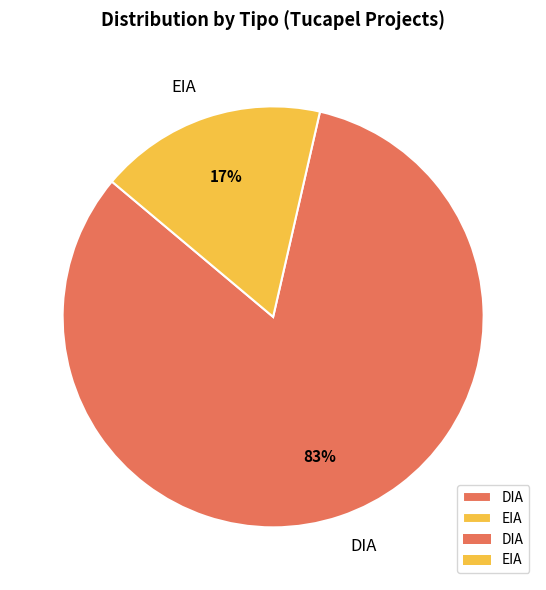

Which has a higher value, DIA or EIA?

DIA